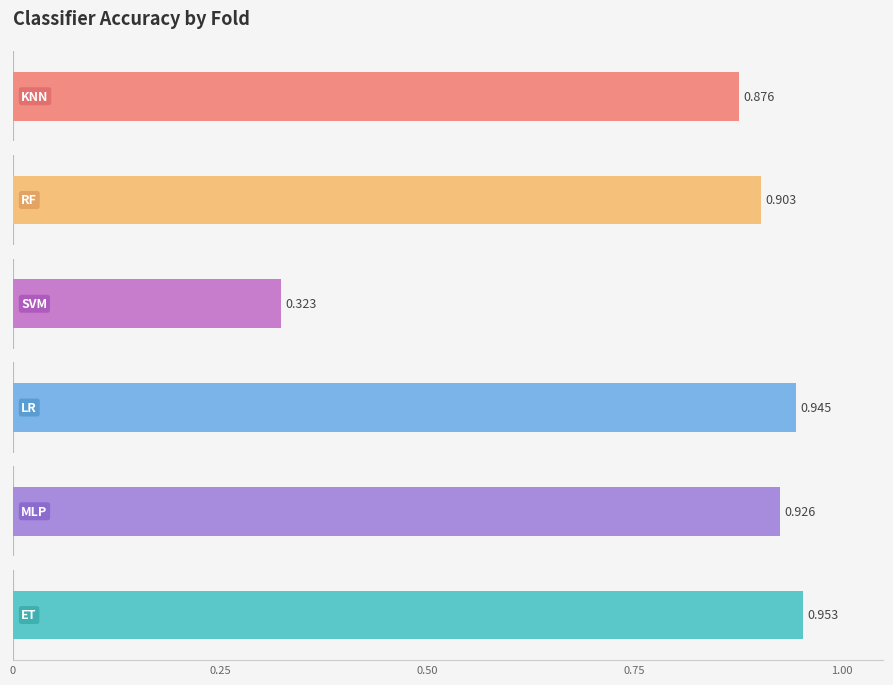

What is the minimum value shown in the chart?

0.3